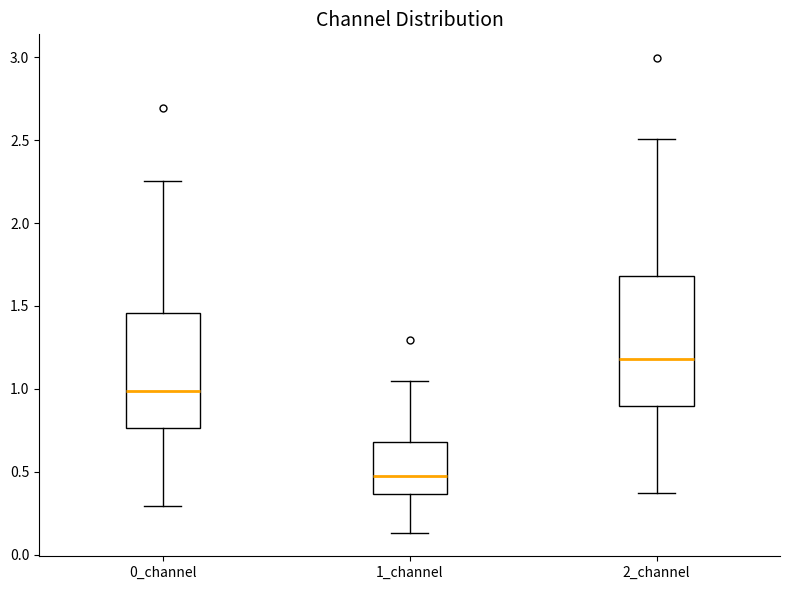

Reading left to right, transcribe this box plot: for each box, give where its median line is, the range the box spans, and where its two whiskers end, as read against the y-axis. The values are not printed on the chart, so give them approximately, as read against the axis.

0_channel: median 1.00, box 0.75 to 1.45, whiskers 0.30 to 2.25
1_channel: median 0.50, box 0.35 to 0.70, whiskers 0.15 to 1.05
2_channel: median 1.20, box 0.90 to 1.70, whiskers 0.35 to 2.50